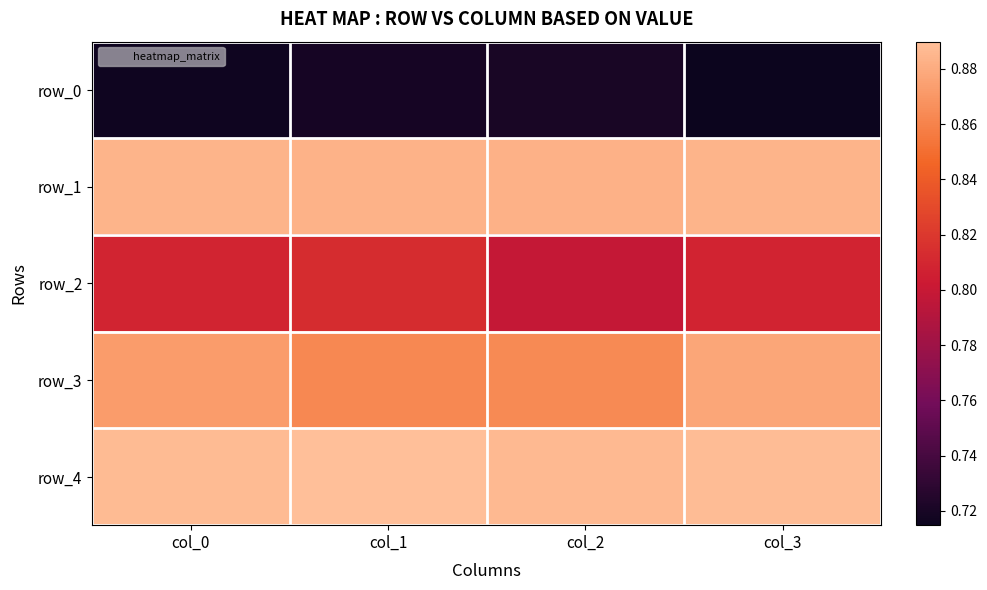

At which label is row_4 closest to 0?

col_2